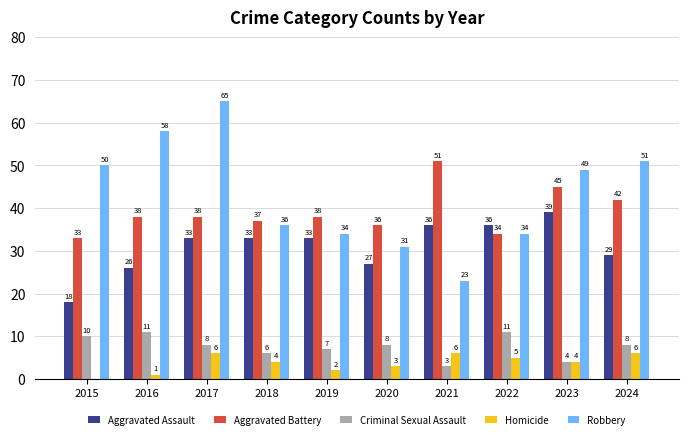

What is the highest value of the Robbery series?

65